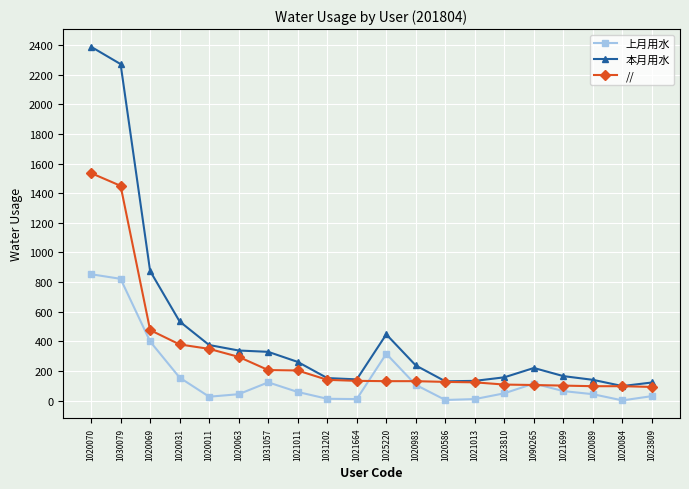

How many lines are shown in the chart?

3